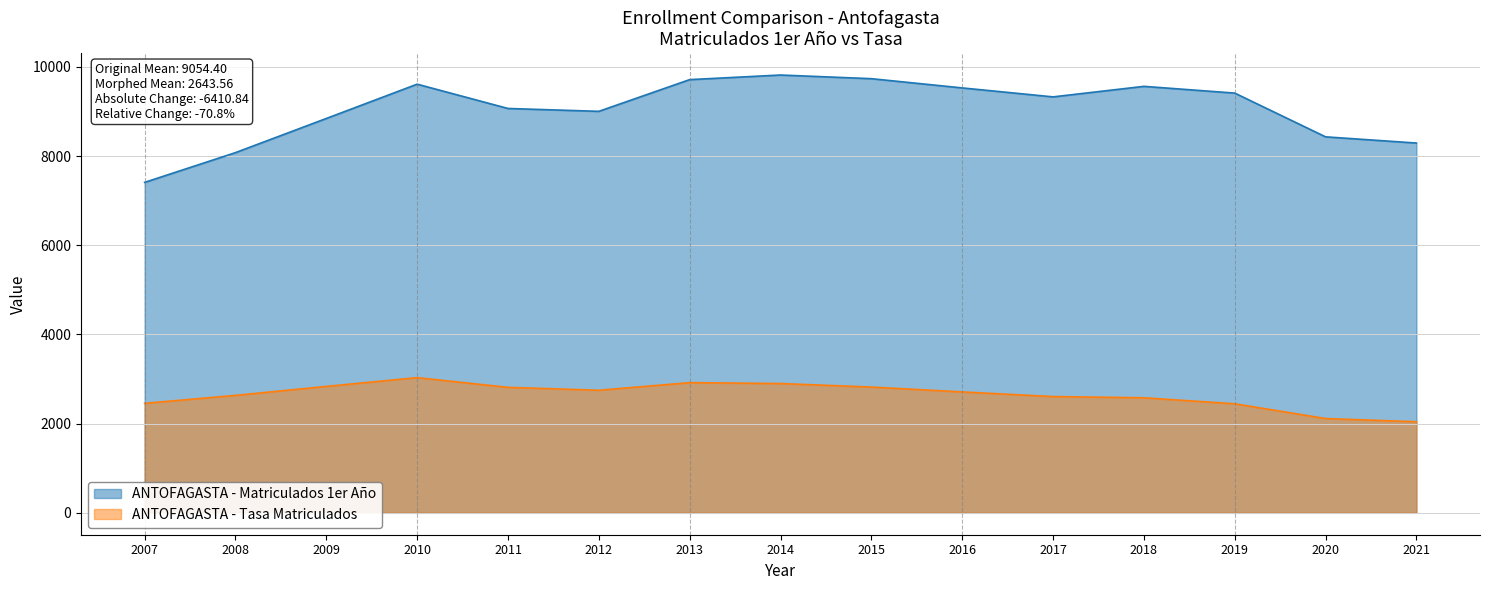

Reading left to right, list all the values displayed in this chart.

ANTOFAGASTA - Matriculados 1er Año: 7409.0	8076.0	8842.0	9611.0	9066.0	9002.0	9713.0	9816.0	9734.0	9527.0	9326.0	9562.0	9411.0	8430.0	8291.0
ANTOFAGASTA - Tasa Matriculados: 2455.3	2633.2	2834.7	3031.2	2813.7	2748.4	2918.7	2898.8	2820.2	2711.1	2606.8	2579.4	2445.4	2114.3	2042.2